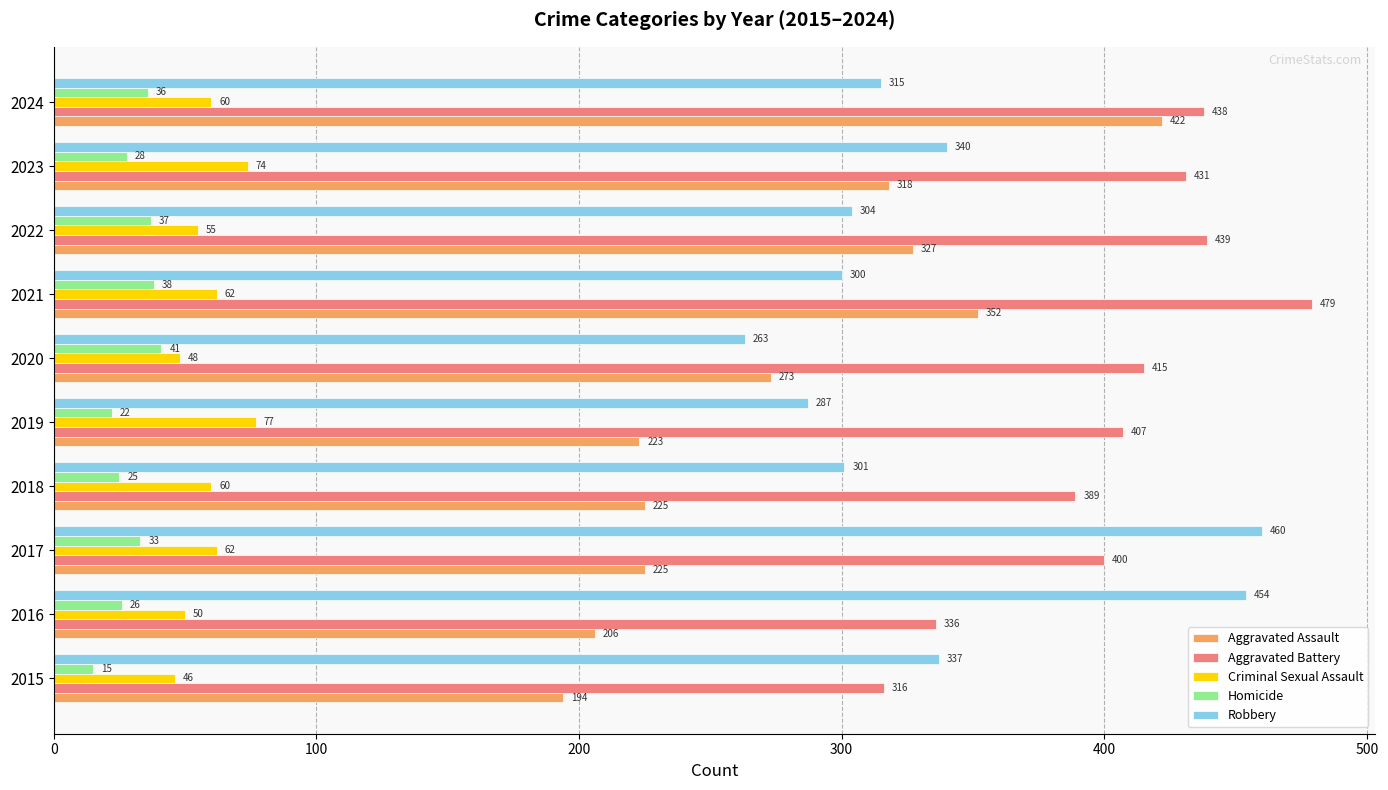

How many data points in Aggravated Assault are less than 273?

5